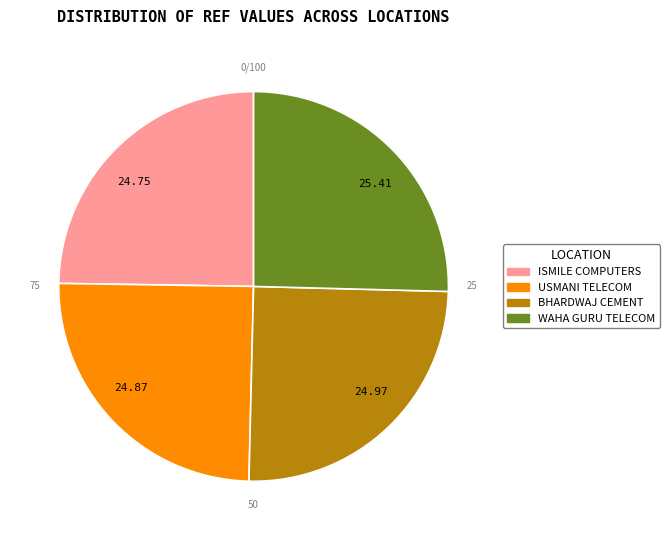

Does any single category account for the majority?

No